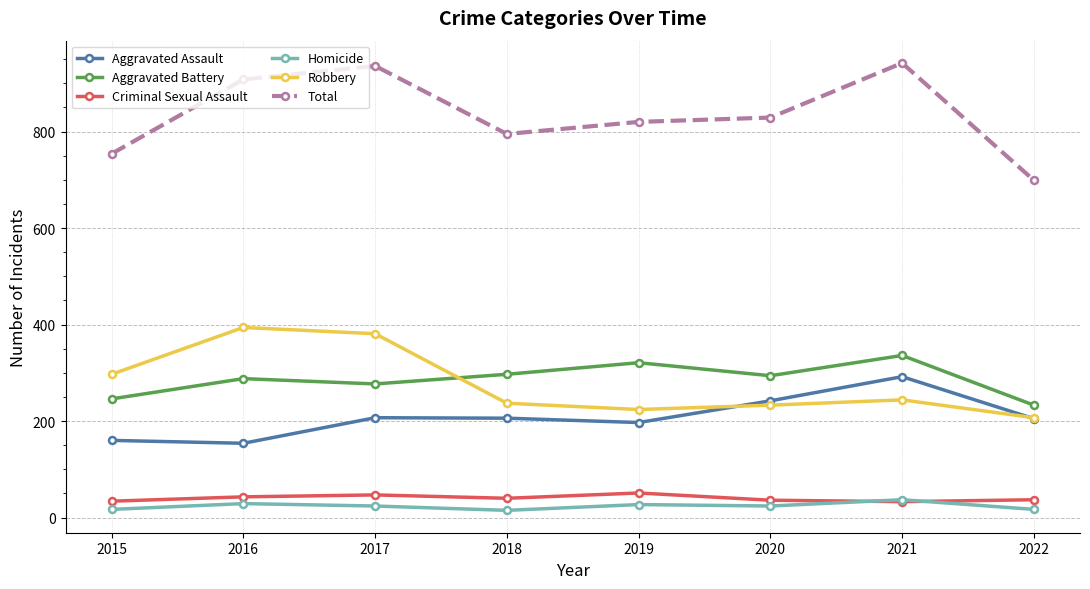

Which series has the largest total across all categories?

Total